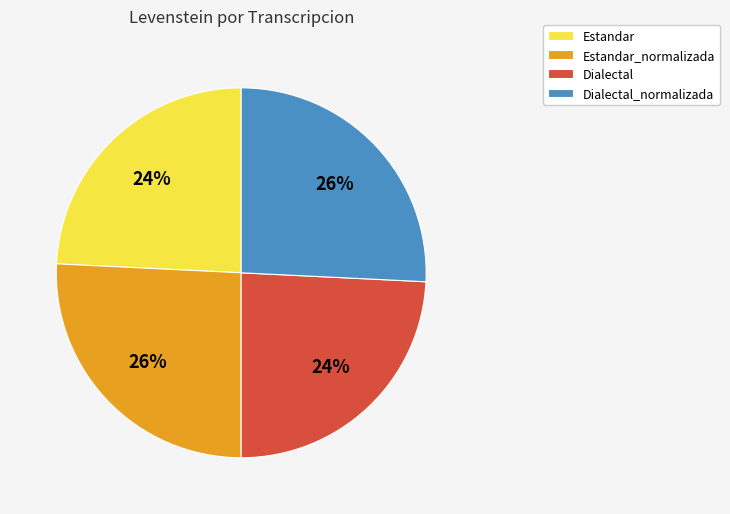

To the nearest percent, what percentage of the pie is Dialectal?

24%